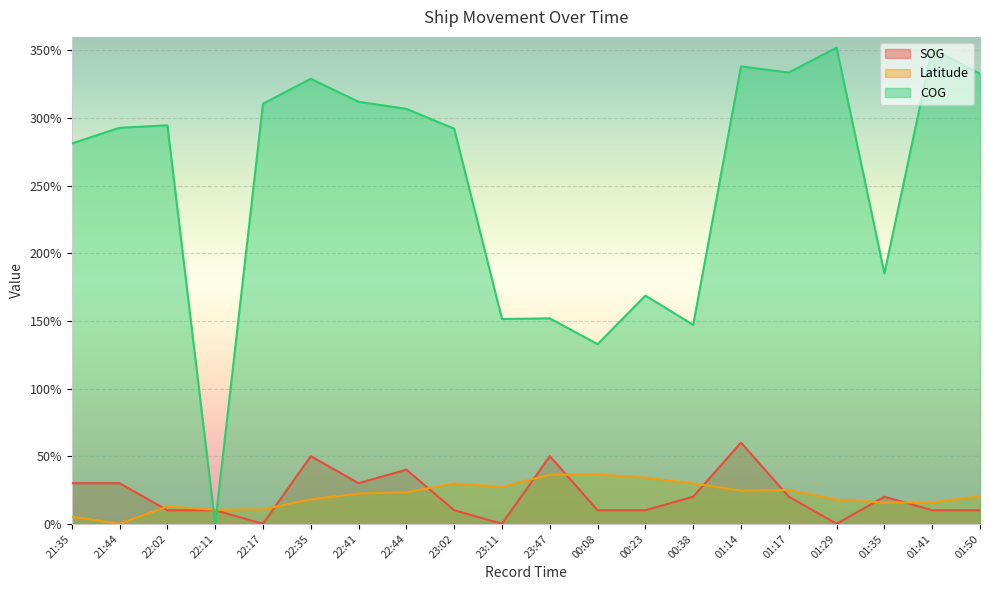

At which category is the sum across all series the highest?

01:14